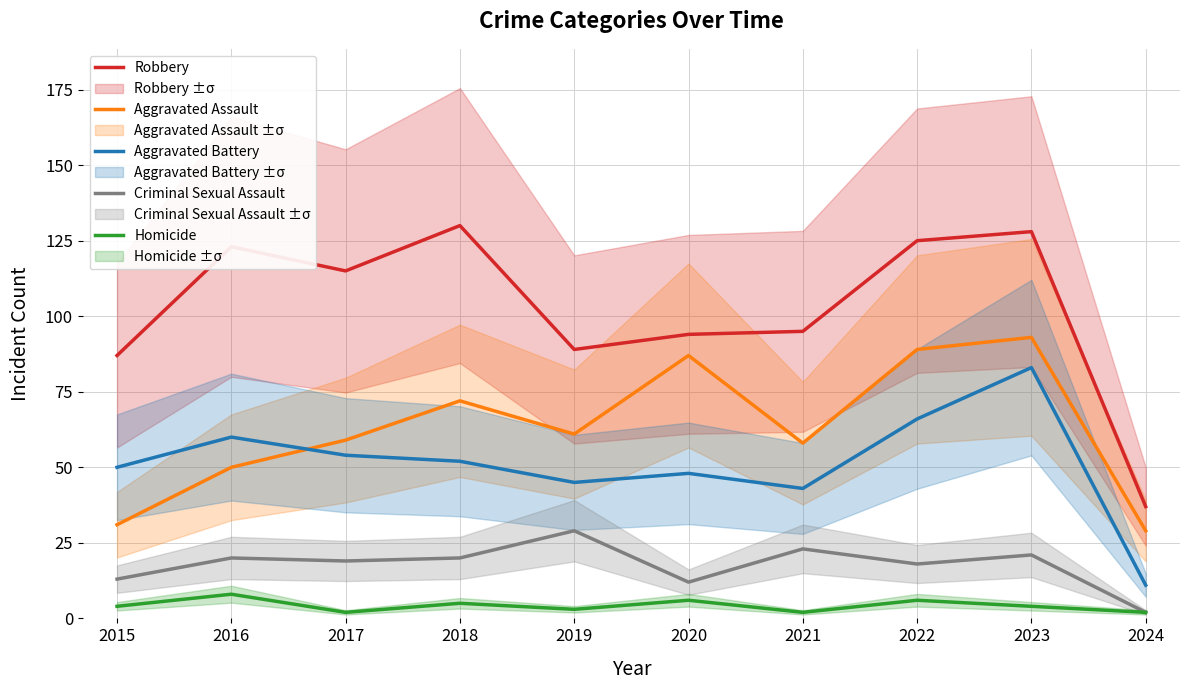

True or false: Aggravated Assault and Homicide intersect in this chart.

False